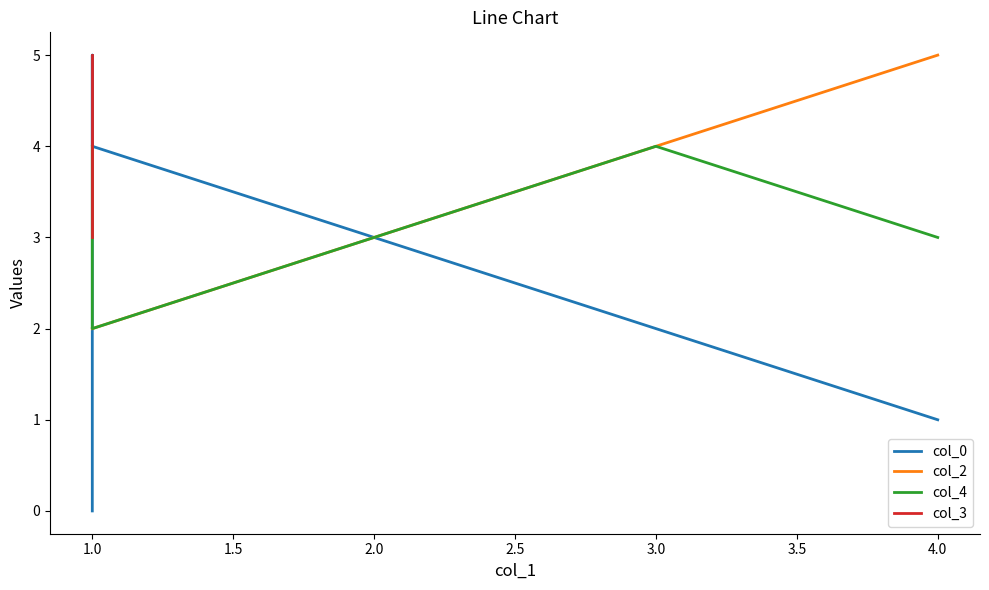

How many interior local peaks (higher than both neighbors) does the data have?

1